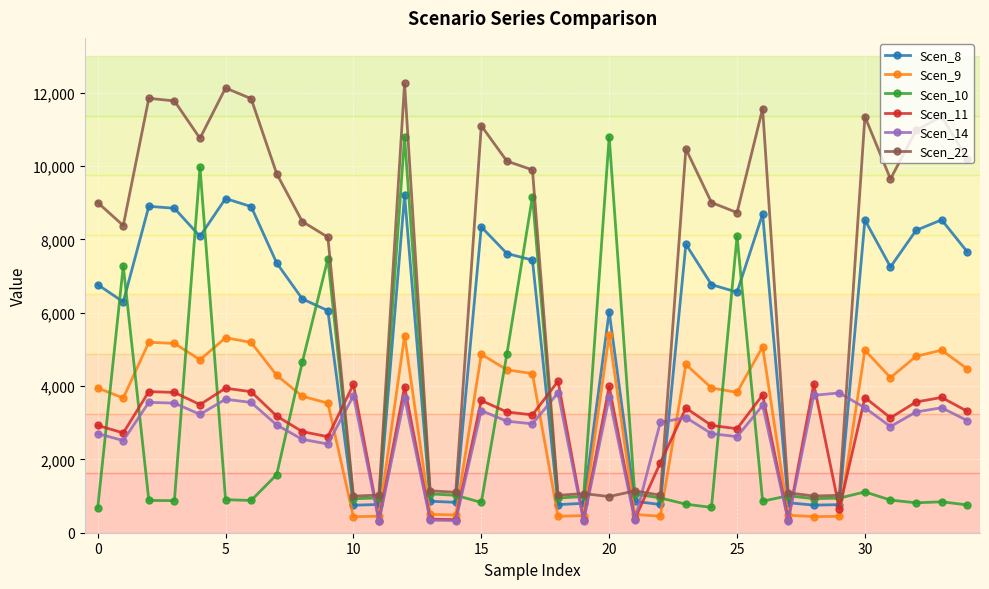

True or false: Scen_9 and Scen_22 intersect in this chart.

True